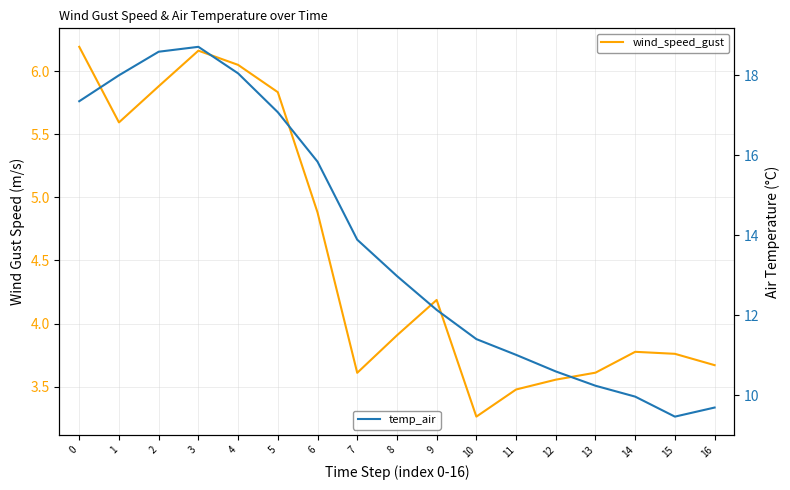

The wind_speed_gust series shows 4.2 at 9. True or false?

True